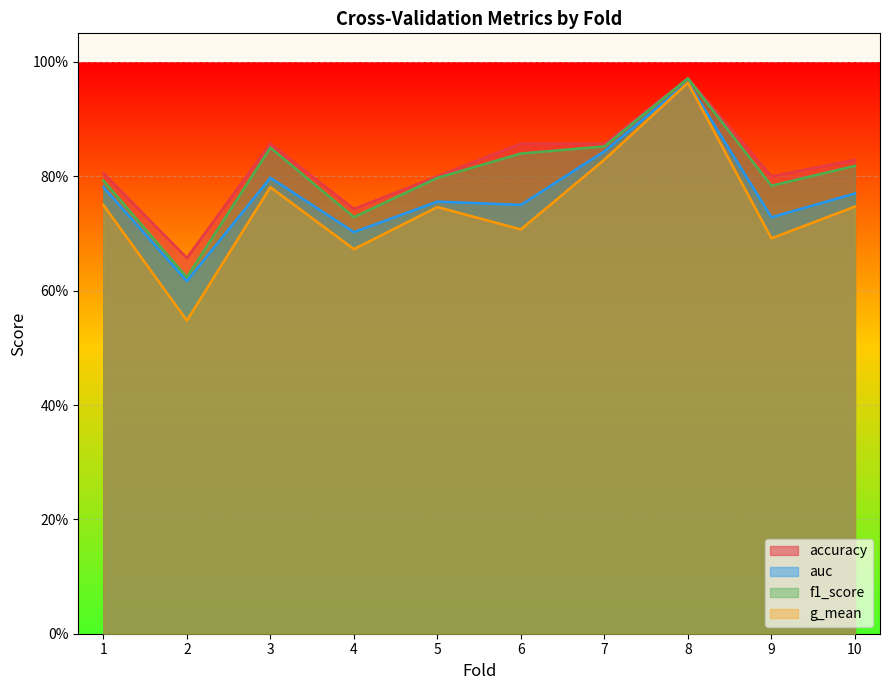

At how many categories does at least one series exceed 0?

10